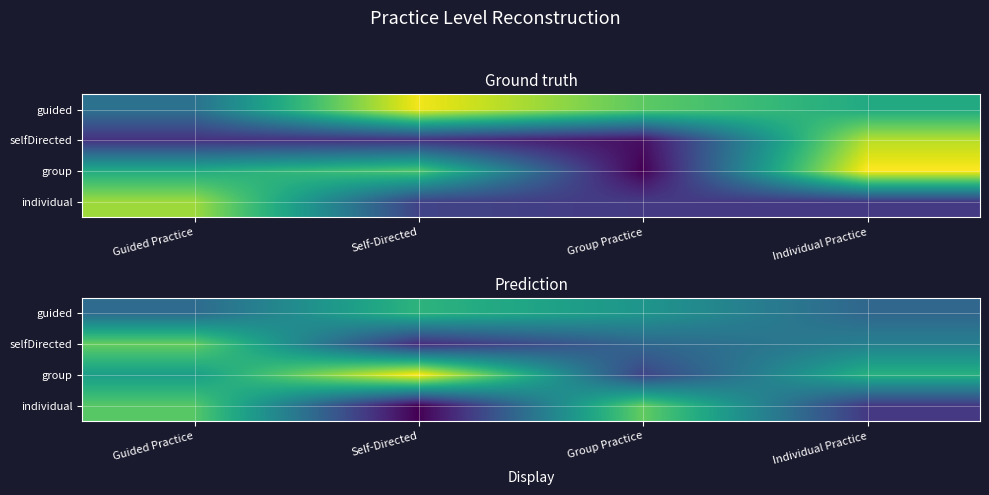

What is the approximate value of group at Guided Practice?

1.1